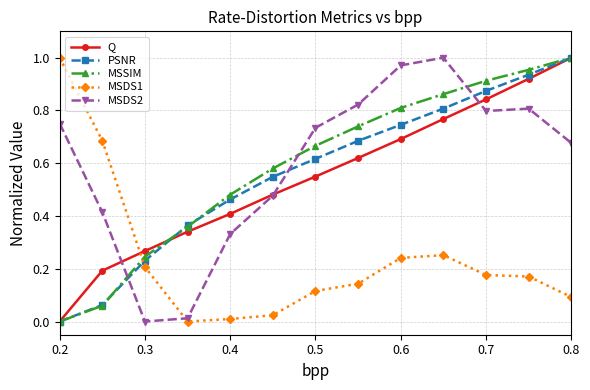

True or false: Q has more than 2 interior local peaks.

False